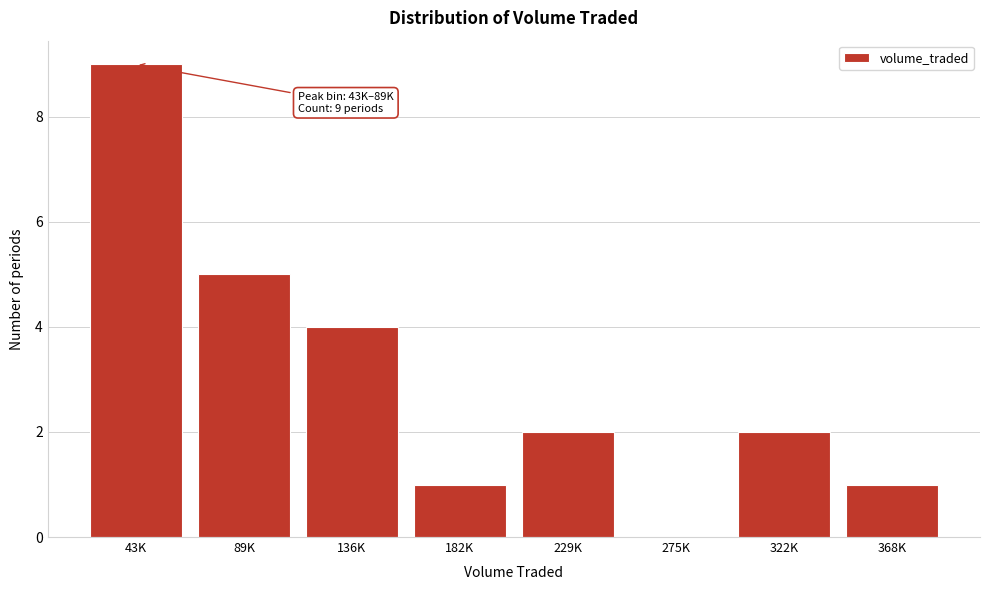

Reading left to right, transcribe all the data shown in this chart.

43K=9	89K=5	136K=4	182K=1	229K=2	275K=0	322K=2	368K=1